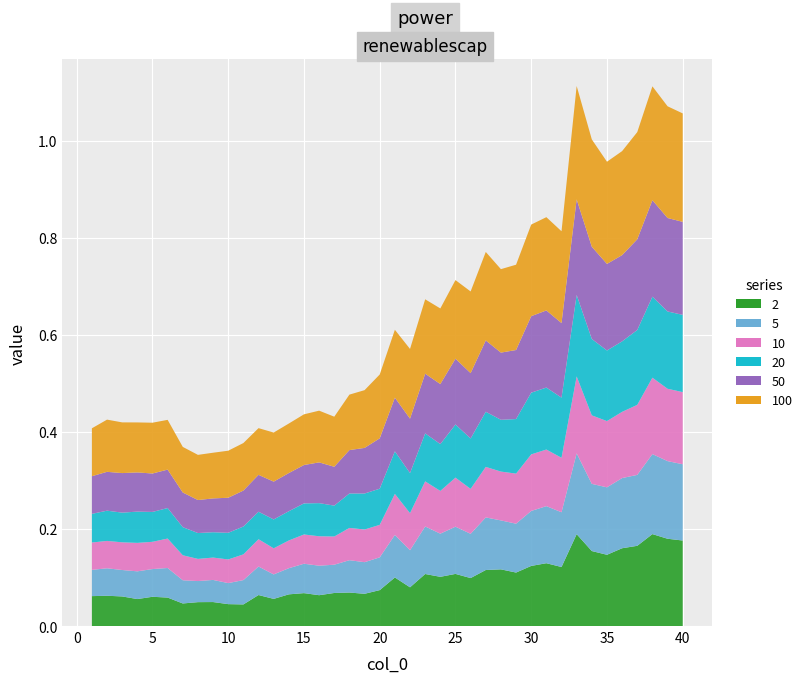

Reading left to right, extract all data points from this chart.

2: 0.1	0.1	0.1	0.1	0.1	0.1	0.0	0.0	0.0	0.0	0.0	0.1	0.1	0.1	0.1	0.1	0.1	0.1	0.1	0.1	0.1	0.1	0.1	0.1	0.1	0.1	0.1	0.1	0.1	0.1	0.1	0.1	0.2	0.2	0.1	0.2	0.2	0.2	0.2	0.2
5: 0.1	0.1	0.1	0.1	0.1	0.1	0.0	0.0	0.0	0.0	0.1	0.1	0.1	0.1	0.1	0.1	0.1	0.1	0.1	0.1	0.1	0.1	0.1	0.1	0.1	0.1	0.1	0.1	0.1	0.1	0.1	0.1	0.2	0.1	0.1	0.1	0.1	0.2	0.2	0.2
10: 0.1	0.1	0.1	0.1	0.1	0.1	0.1	0.0	0.0	0.0	0.1	0.1	0.1	0.1	0.1	0.1	0.1	0.1	0.1	0.1	0.1	0.1	0.1	0.1	0.1	0.1	0.1	0.1	0.1	0.1	0.1	0.1	0.2	0.1	0.1	0.1	0.1	0.2	0.1	0.1
20: 0.1	0.1	0.1	0.1	0.1	0.1	0.1	0.1	0.1	0.1	0.1	0.1	0.1	0.1	0.1	0.1	0.1	0.1	0.1	0.1	0.1	0.1	0.1	0.1	0.1	0.1	0.1	0.1	0.1	0.1	0.1	0.1	0.2	0.2	0.1	0.1	0.2	0.2	0.2	0.2
50: 0.1	0.1	0.1	0.1	0.1	0.1	0.1	0.1	0.1	0.1	0.1	0.1	0.1	0.1	0.1	0.1	0.1	0.1	0.1	0.1	0.1	0.1	0.1	0.1	0.1	0.1	0.1	0.1	0.1	0.2	0.2	0.2	0.2	0.2	0.2	0.2	0.2	0.2	0.2	0.2
100: 0.1	0.1	0.1	0.1	0.1	0.1	0.1	0.1	0.1	0.1	0.1	0.1	0.1	0.1	0.1	0.1	0.1	0.1	0.1	0.1	0.1	0.1	0.2	0.2	0.2	0.2	0.2	0.2	0.2	0.2	0.2	0.2	0.2	0.2	0.2	0.2	0.2	0.2	0.2	0.2